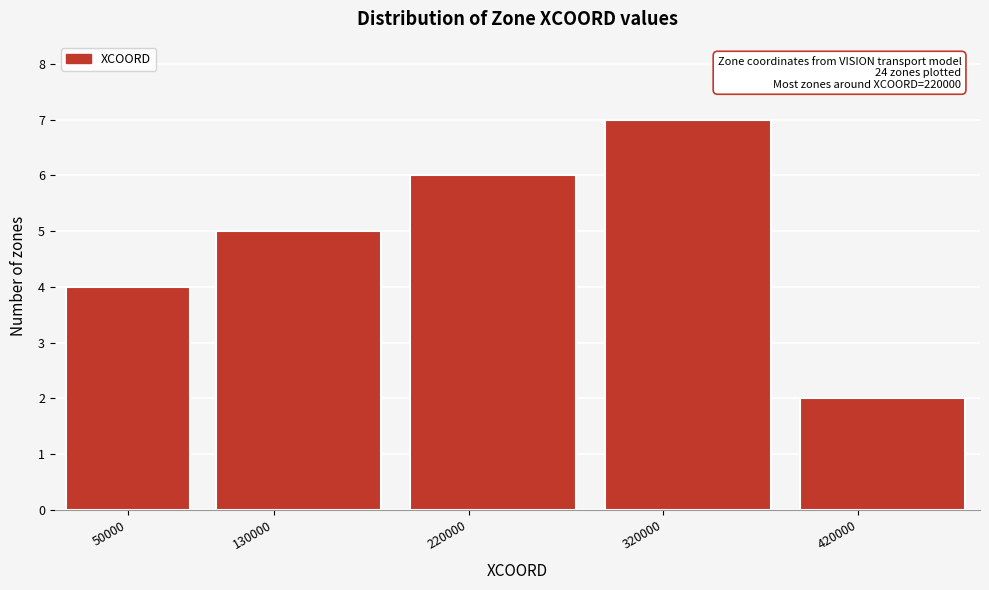

Reading right to left, transcribe all the data shown in this chart.

420000=2	320000=7	220000=6	130000=5	50000=4